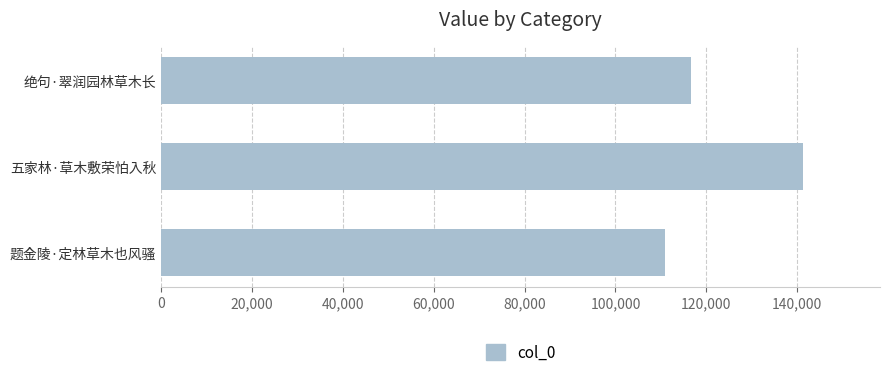

Is it true that the value at 绝句·翠润园林草木长 is 116583?

True